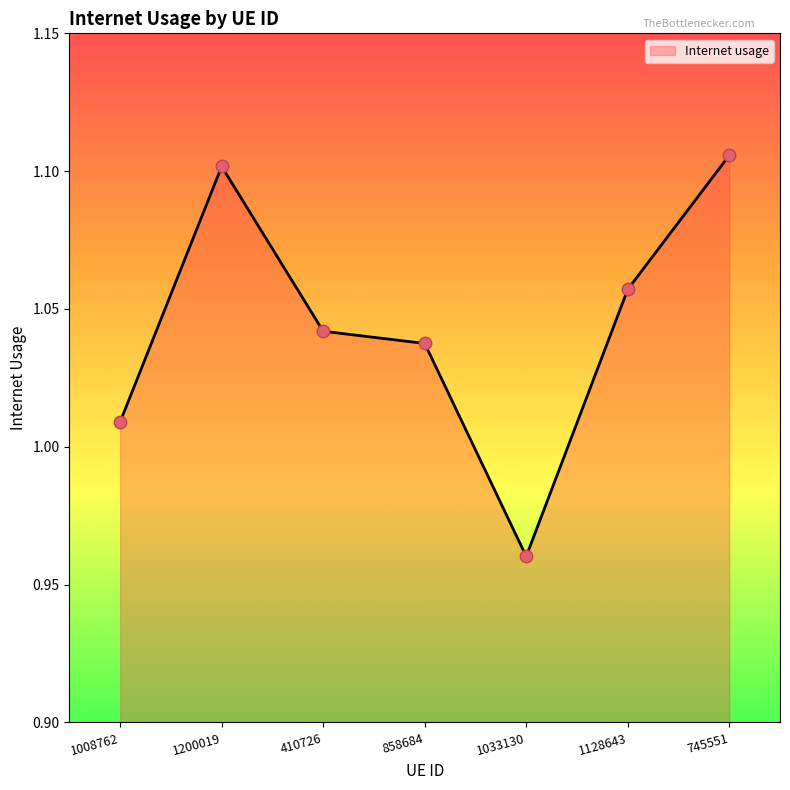

Which has a higher value, 745551 or 1008762?

745551